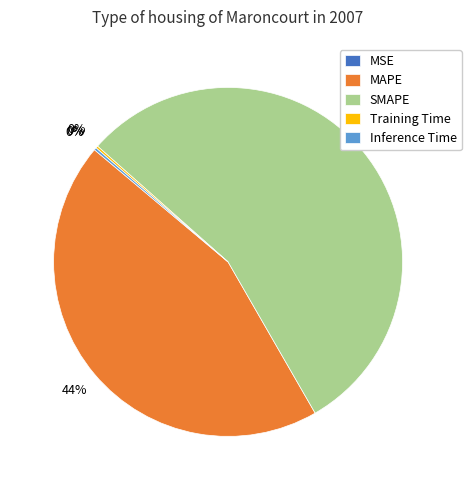

What is the majority slice?

SMAPE